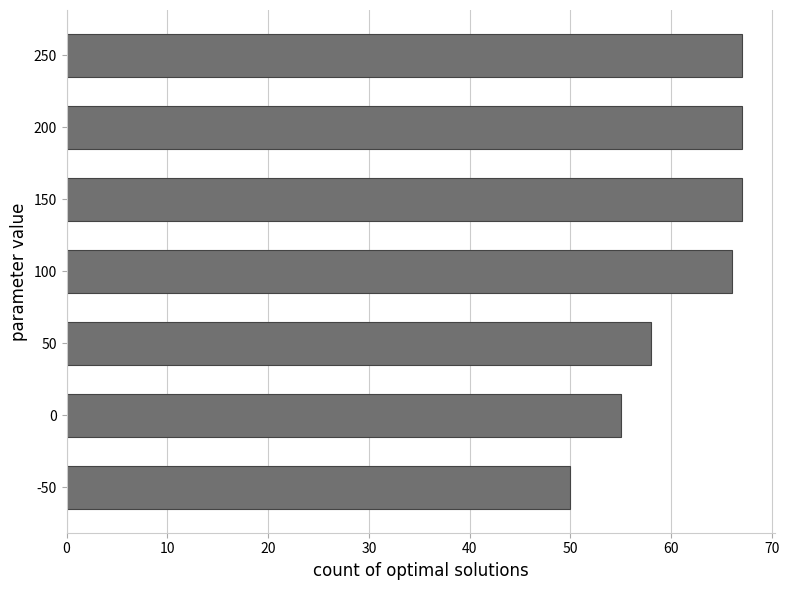

What is the difference between the maximum and minimum values?

17